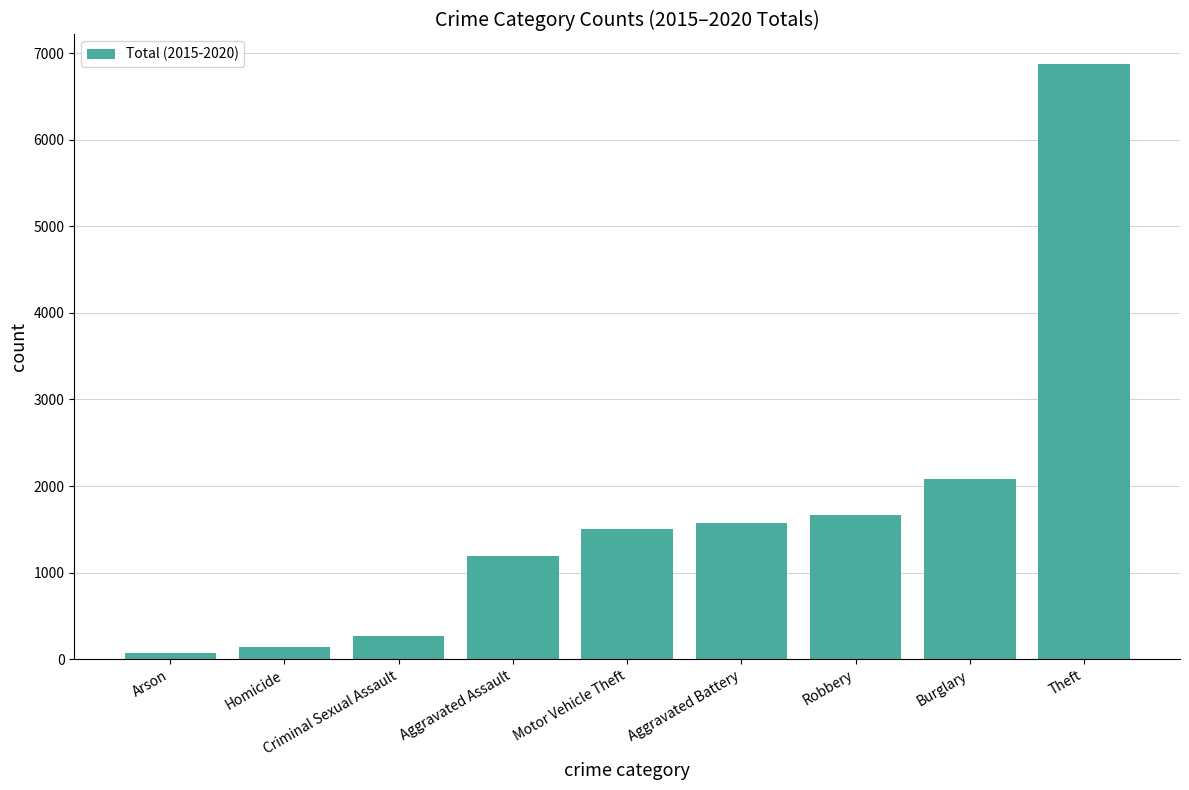

What is the label of the 2nd bar from the right?

Burglary